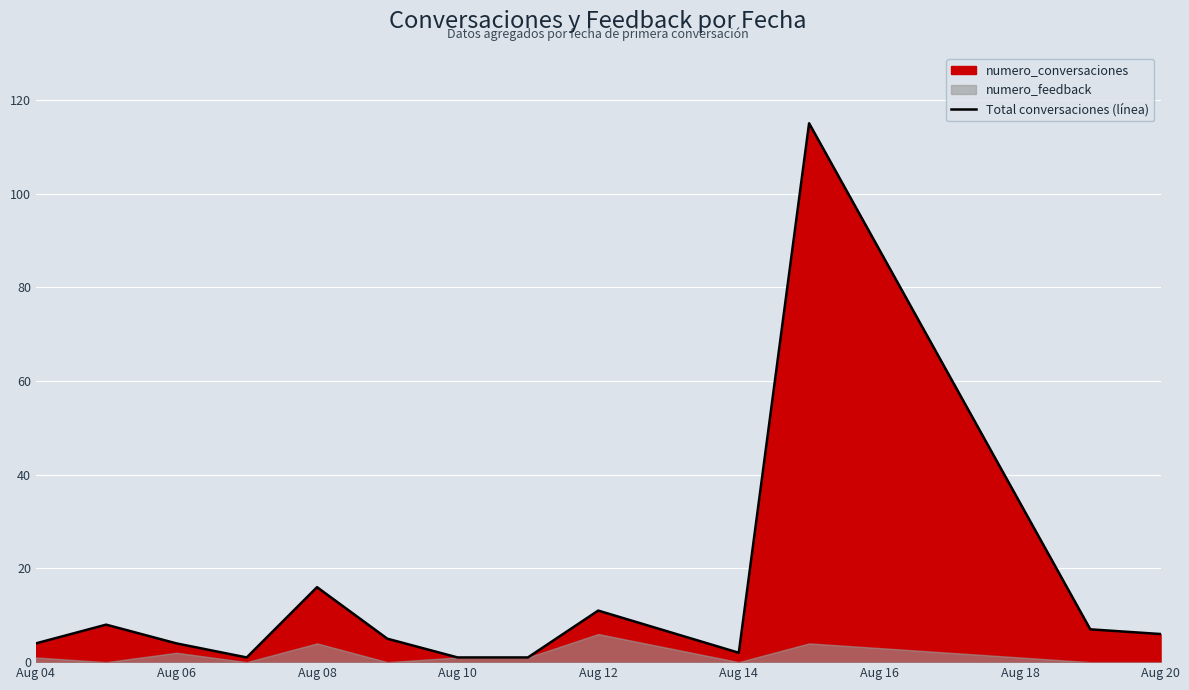

Where is Total conversaciones (línea) nearest to the value 58?

Aug 08